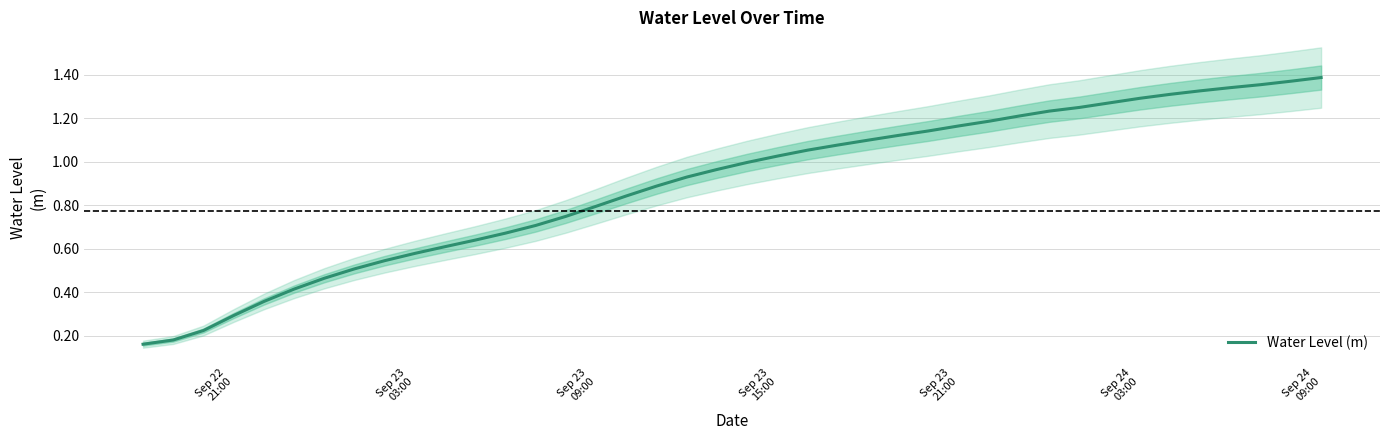

The chart shows a value of 1.3 at 19. True or false?

False